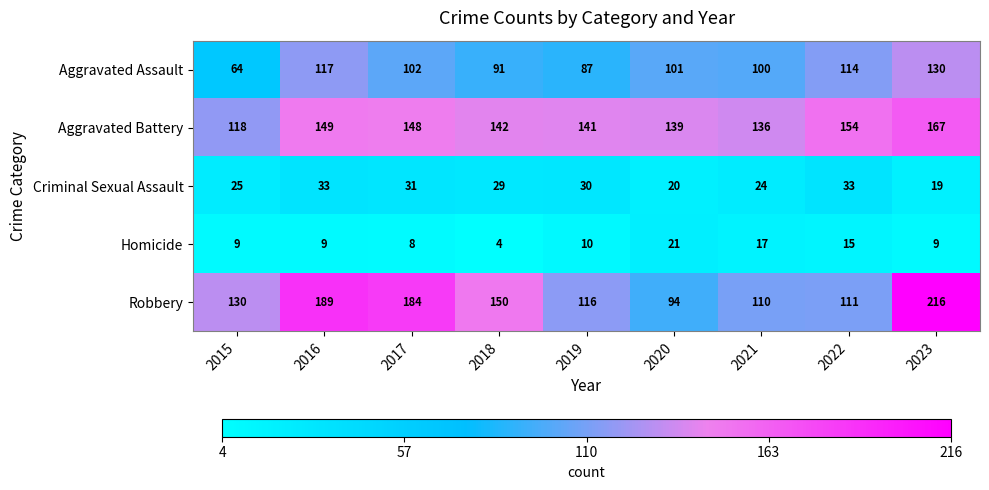

Which series has the largest range (max minus min)?

Robbery